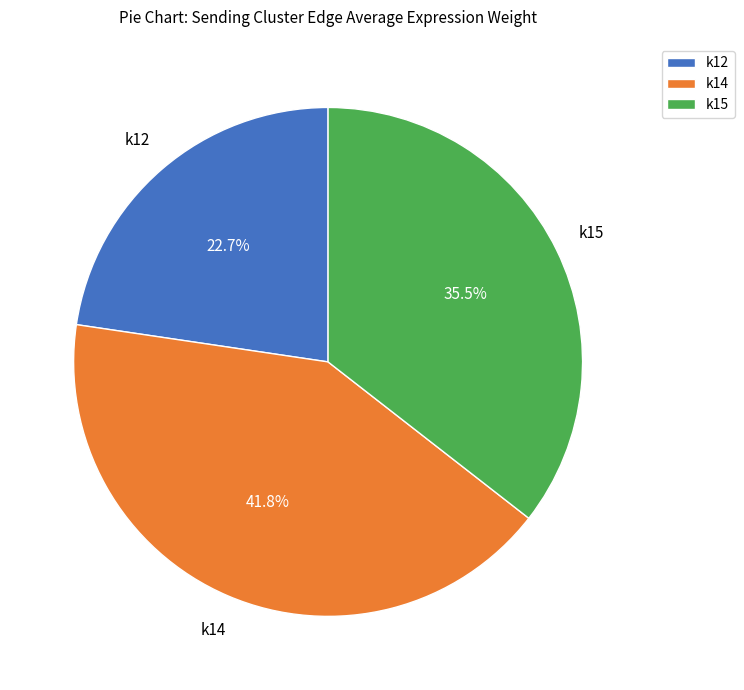

Count the number of slices in the pie.

3